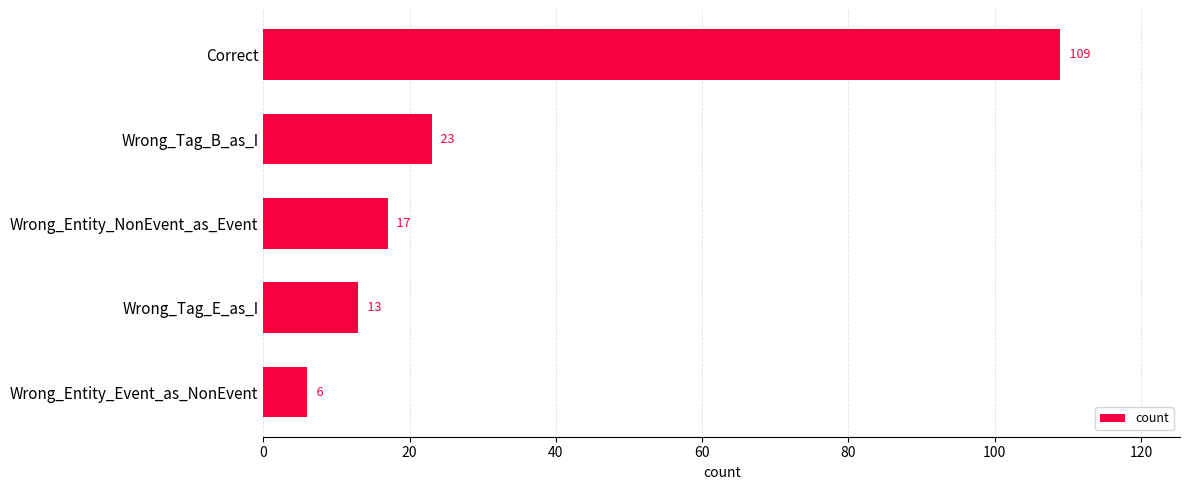

Reading top to bottom, what are all the values shown in this chart?

109	23	17	13	6